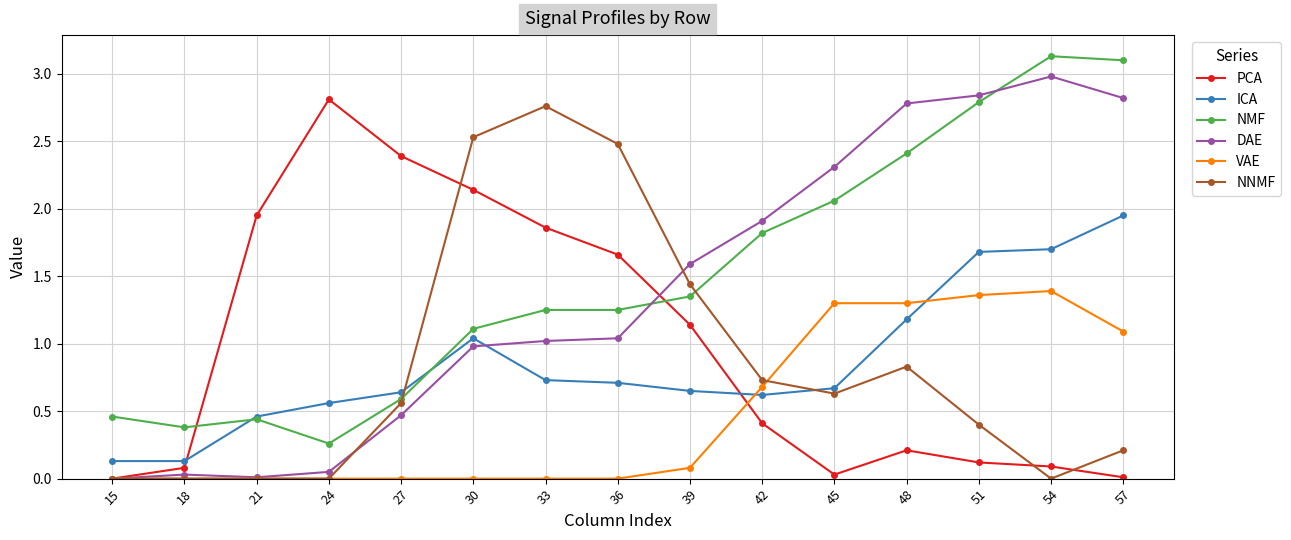

At which category does PCA reach its first local valley?

45